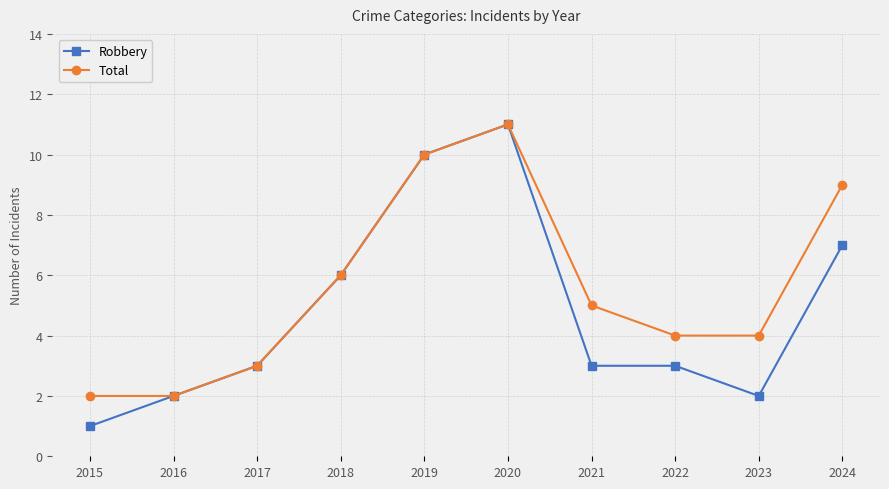

Is the value of Total at 2020 greater than the value of Robbery at 2021?

Yes